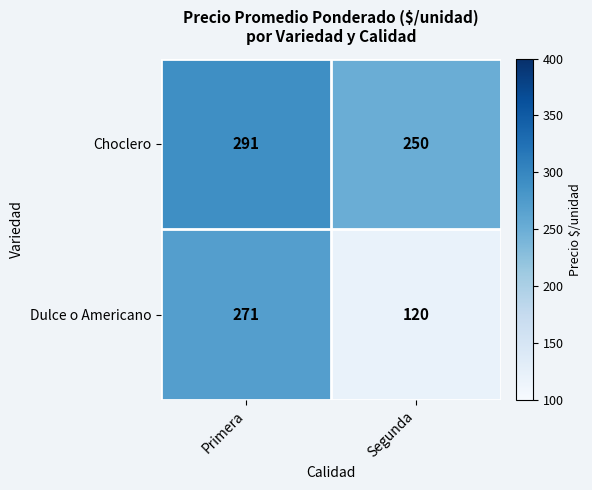

Reading right to left, transcribe all the data shown in this chart.

Choclero: Segunda=250	Primera=291
Dulce o Americano: Segunda=120	Primera=271